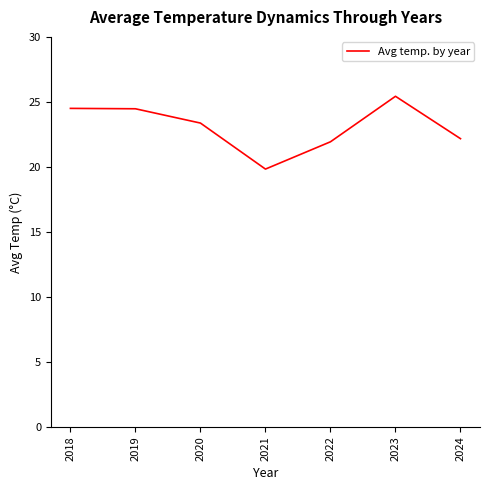

What value does the data have at 2020?

23.4